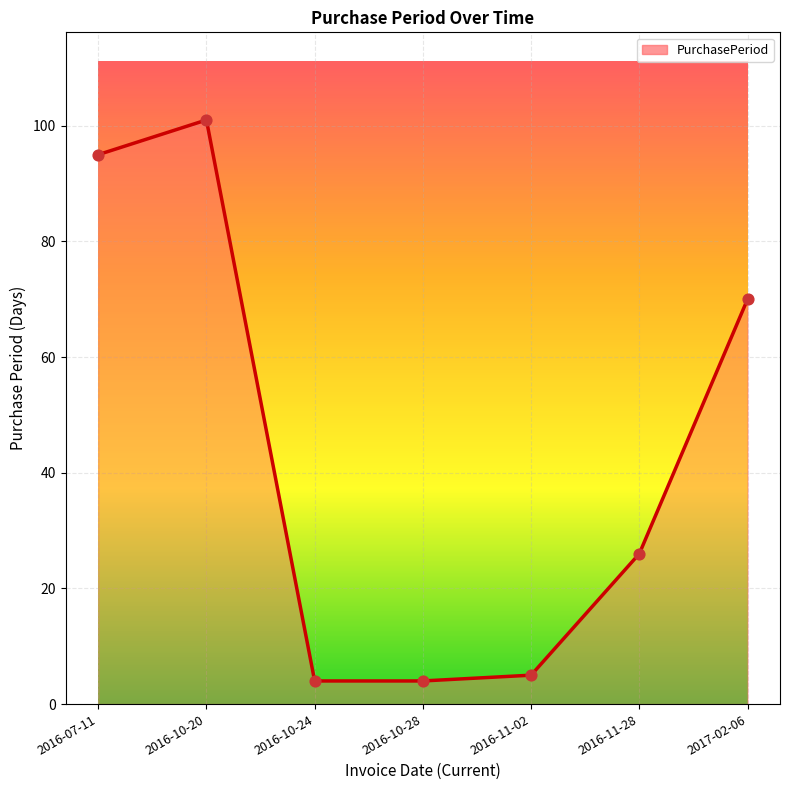

Between 2016-10-20 and 2016-10-28, which is larger?

2016-10-20